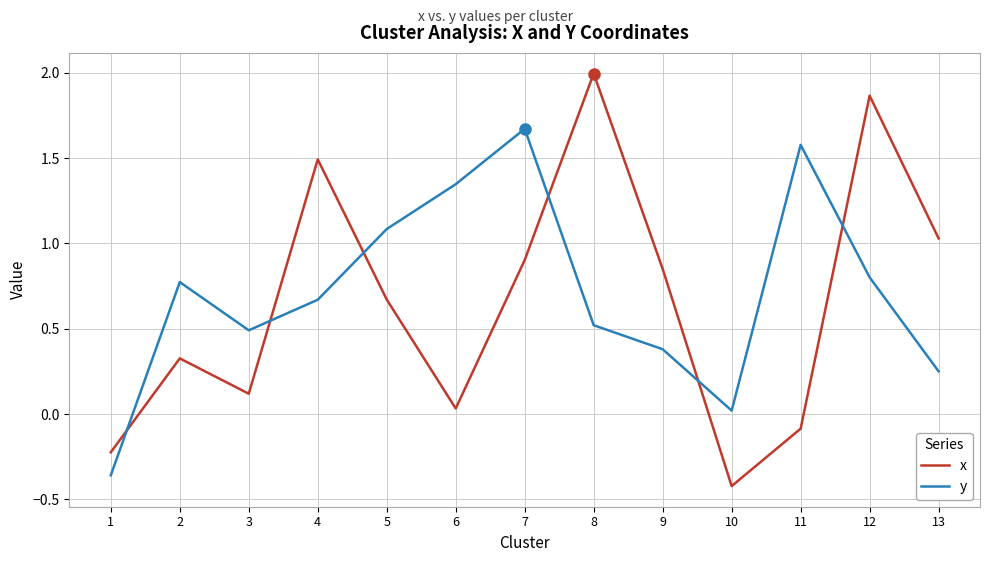

Which series has the largest range (max minus min)?

x